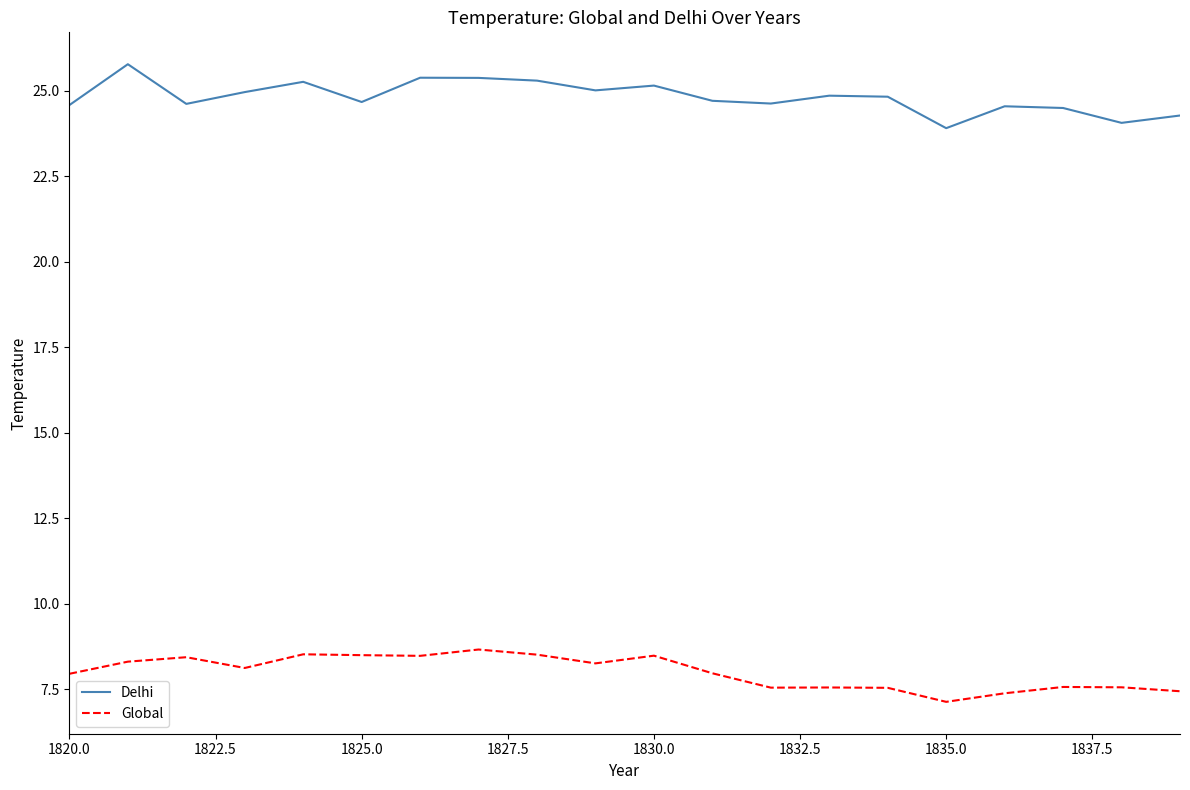

True or false: Delhi and Global intersect in this chart.

False